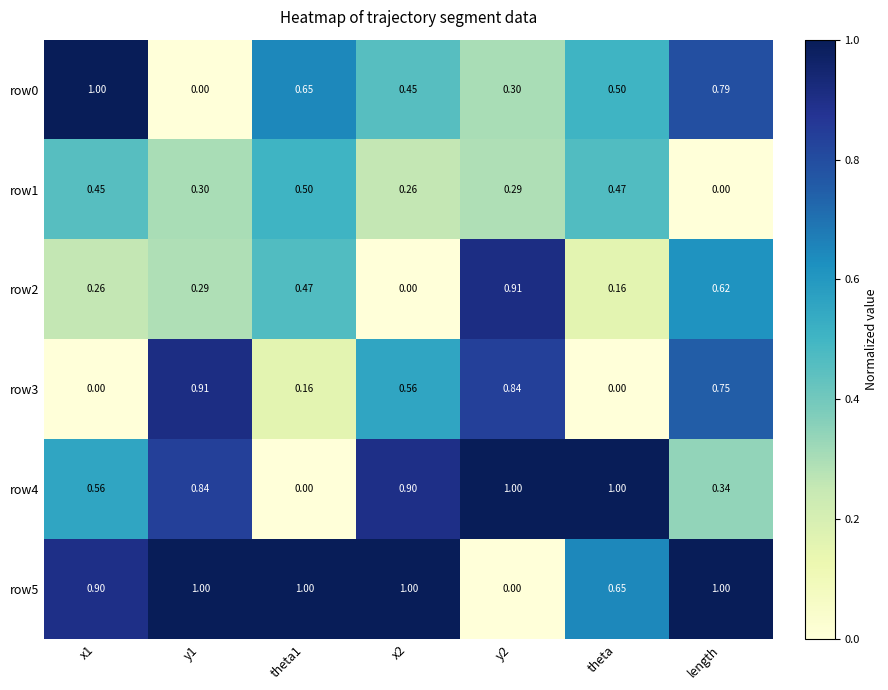

How many distinct data groups are displayed?

6